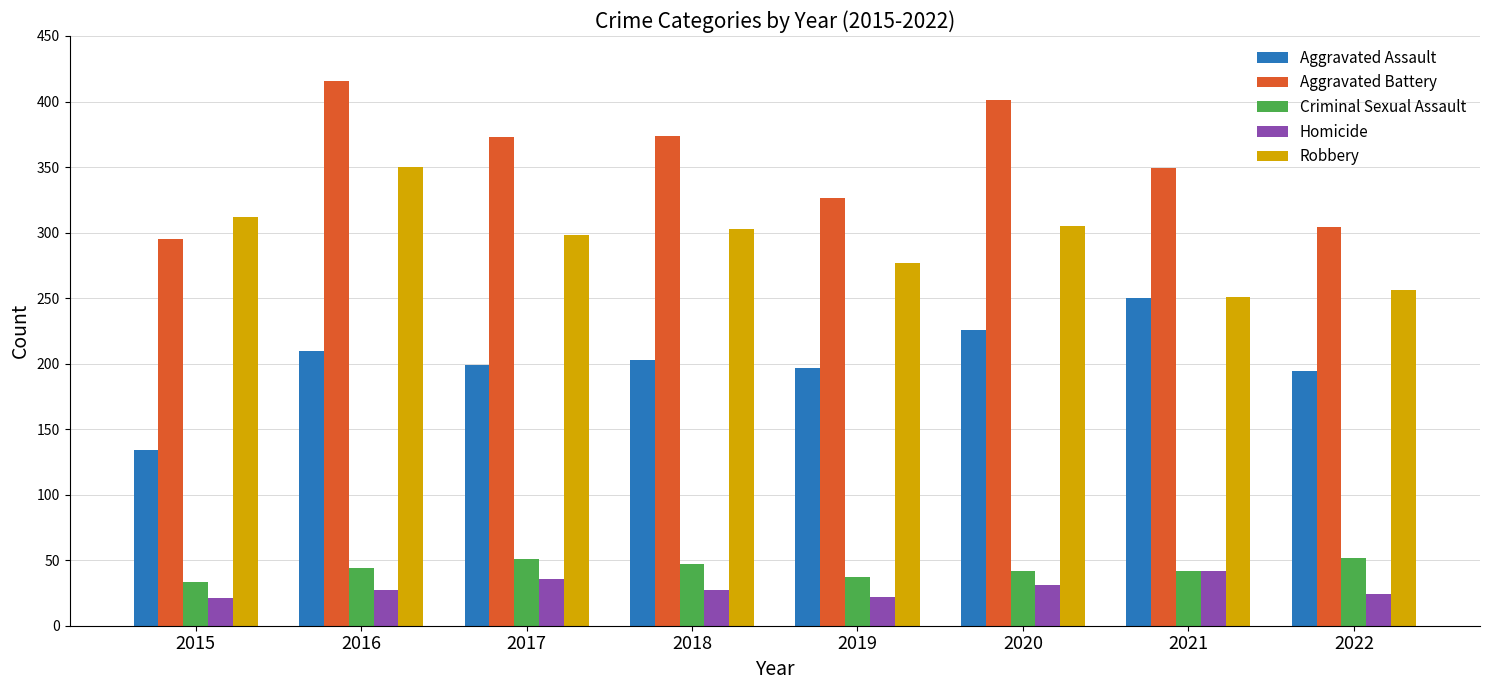

Which series has the widest spread of values?

Aggravated Battery